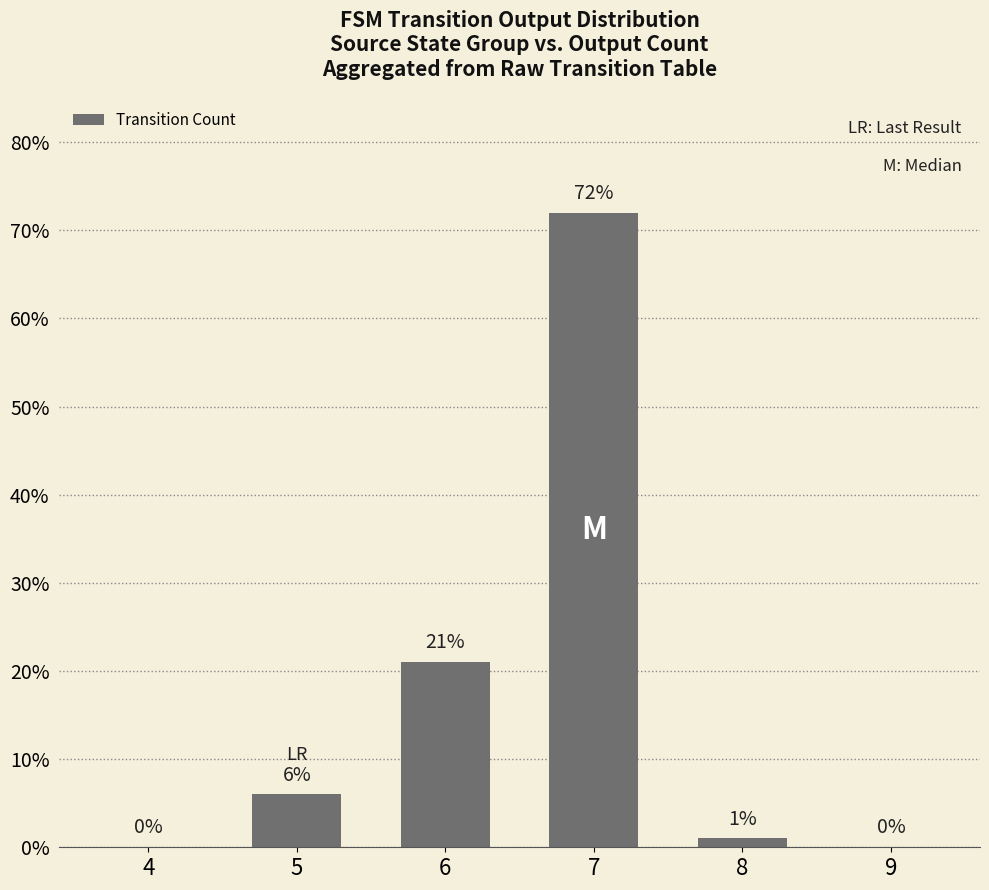

At which label is the value closest to 36?

6